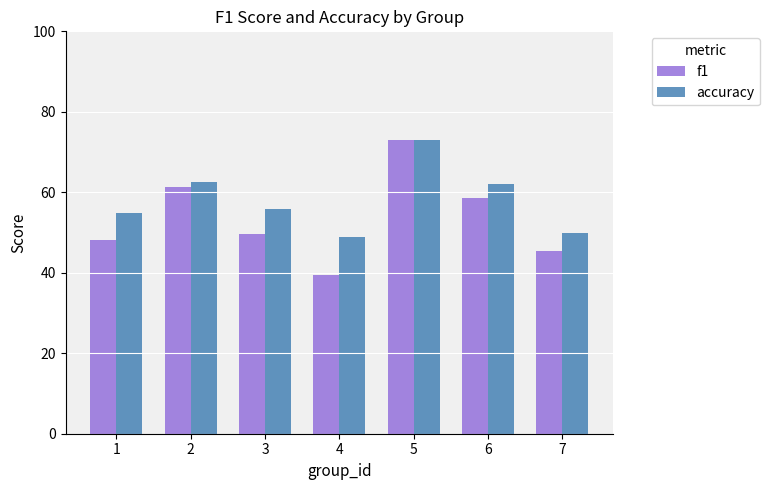

At which label does f1 reach its peak?

5